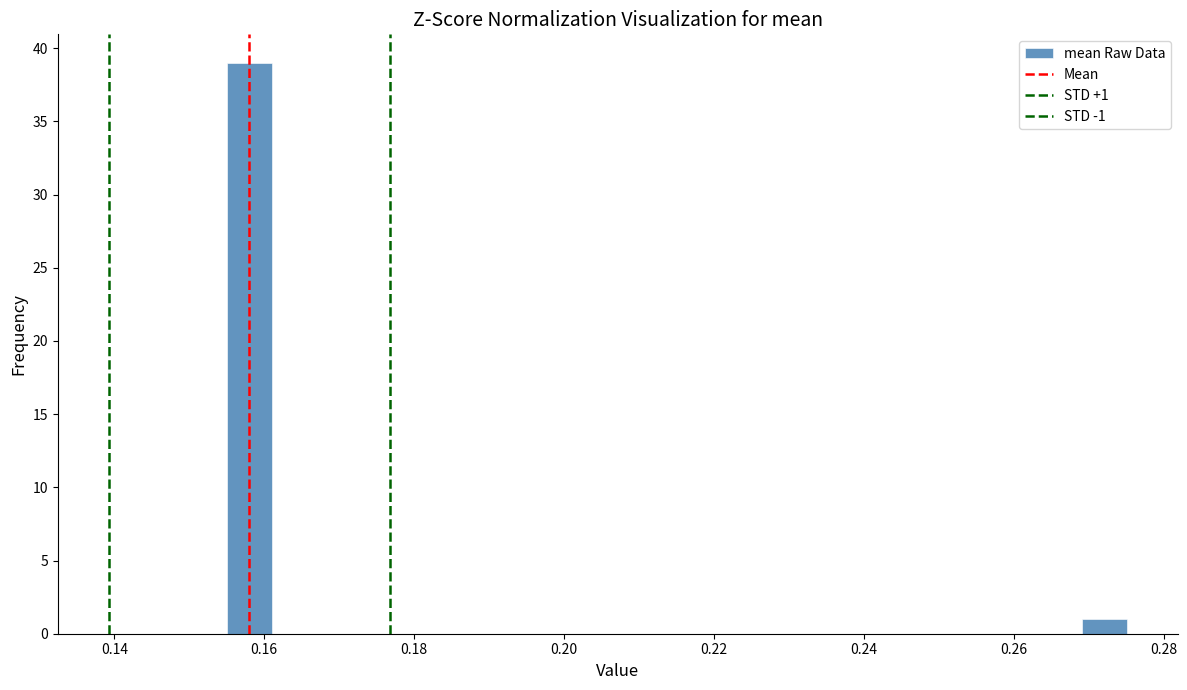

Around what value on the x-axis is the tallest bar? Give the approximate position of its centre, as read against the axis.

0.158